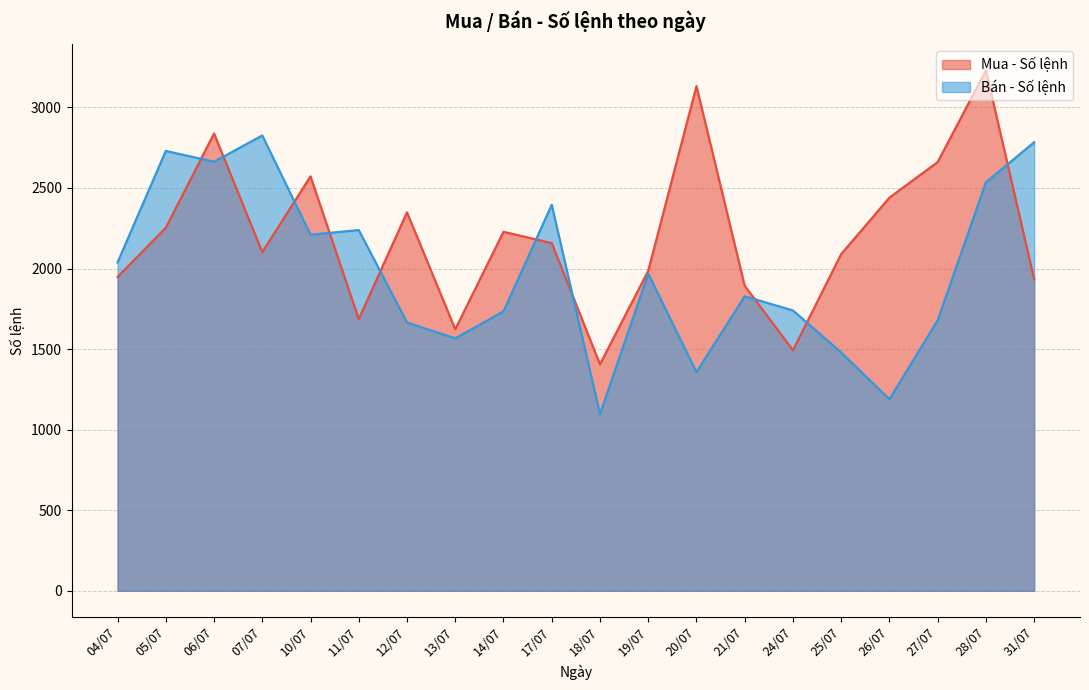

List the series in order of their peak value, highest first.

Mua - Số lệnh, Bán - Số lệnh